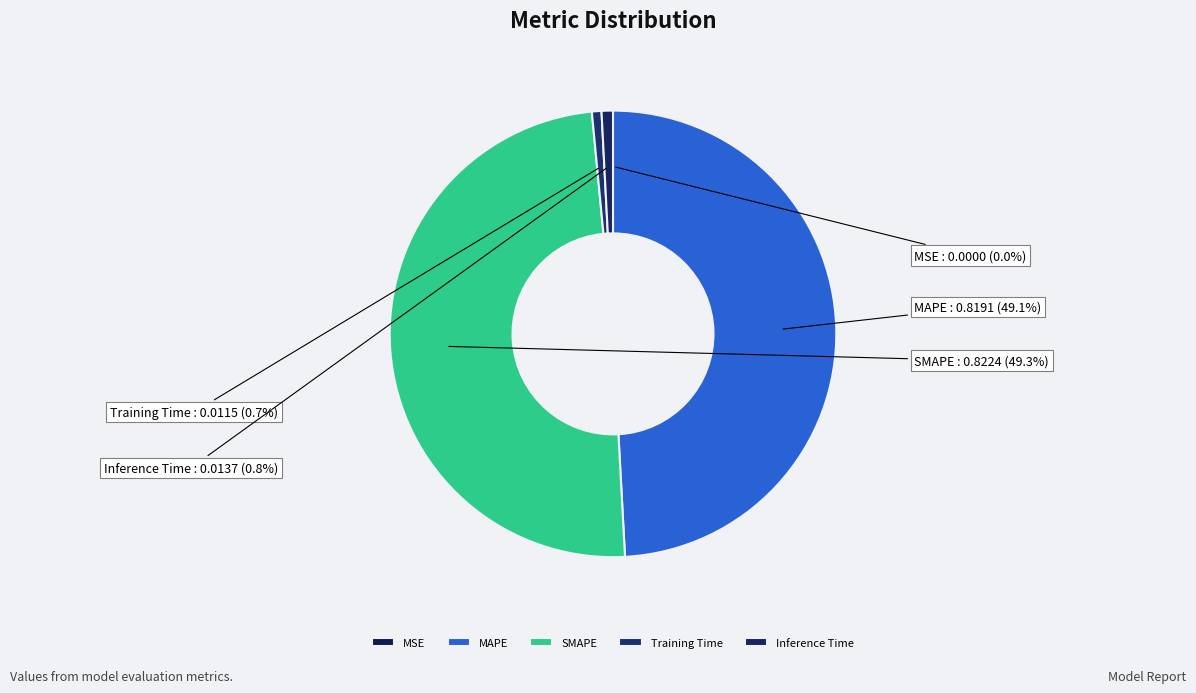

Does Inference Time account for over 50% of the chart?

No